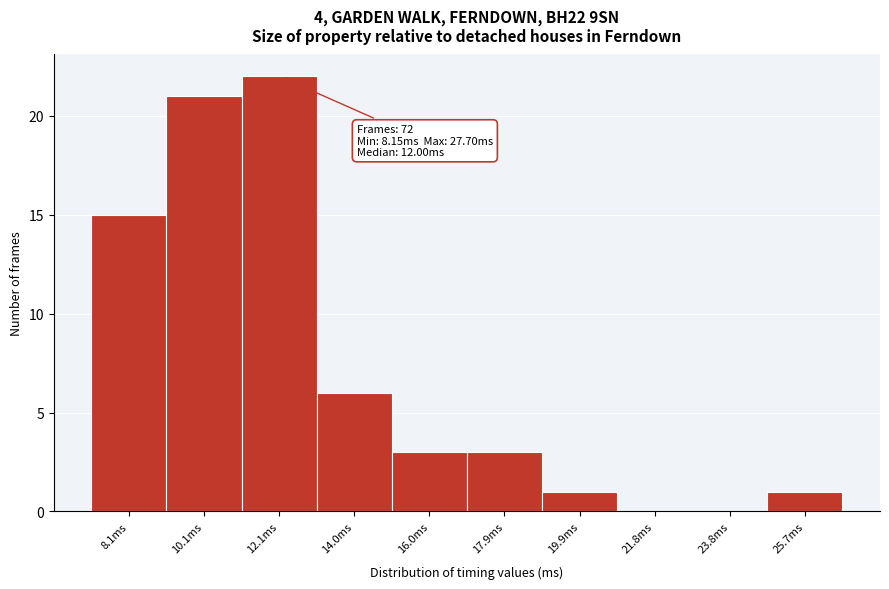

Reading right to left, list all the values displayed in this chart.

25.7ms=1	23.8ms=0	21.8ms=0	19.9ms=1	17.9ms=3	16.0ms=3	14.0ms=6	12.1ms=22	10.1ms=21	8.1ms=15